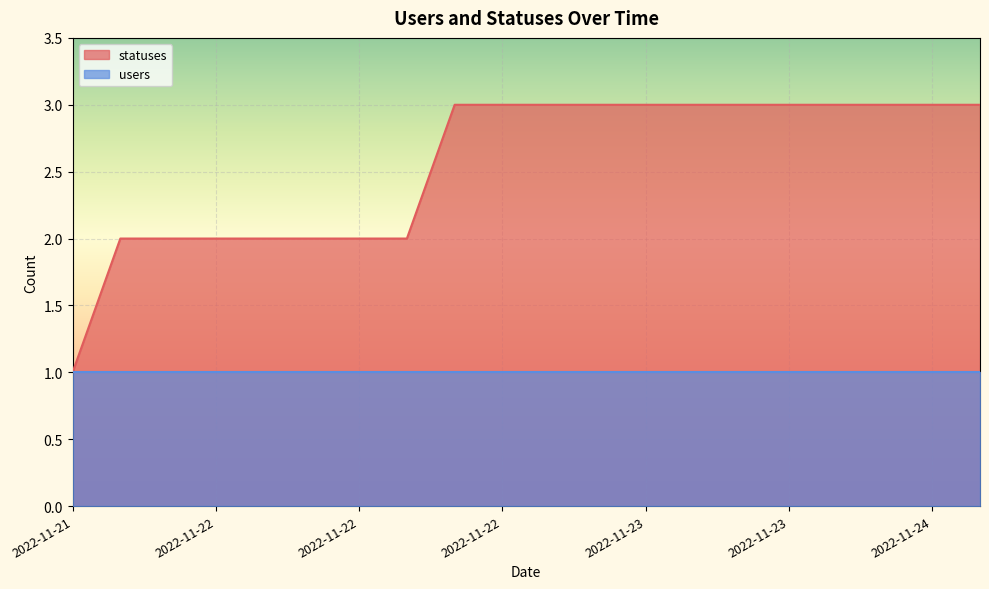

How many categories are shown in the chart?

20